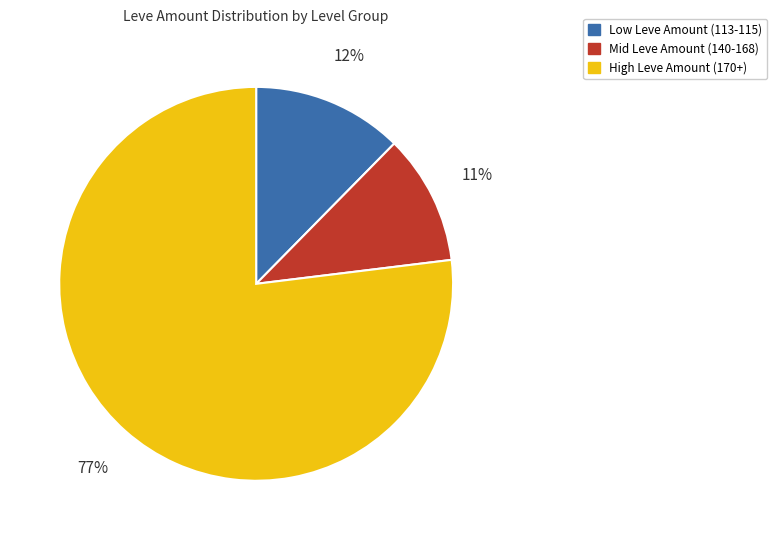

To the nearest percent, what is the average slice percentage?

33%